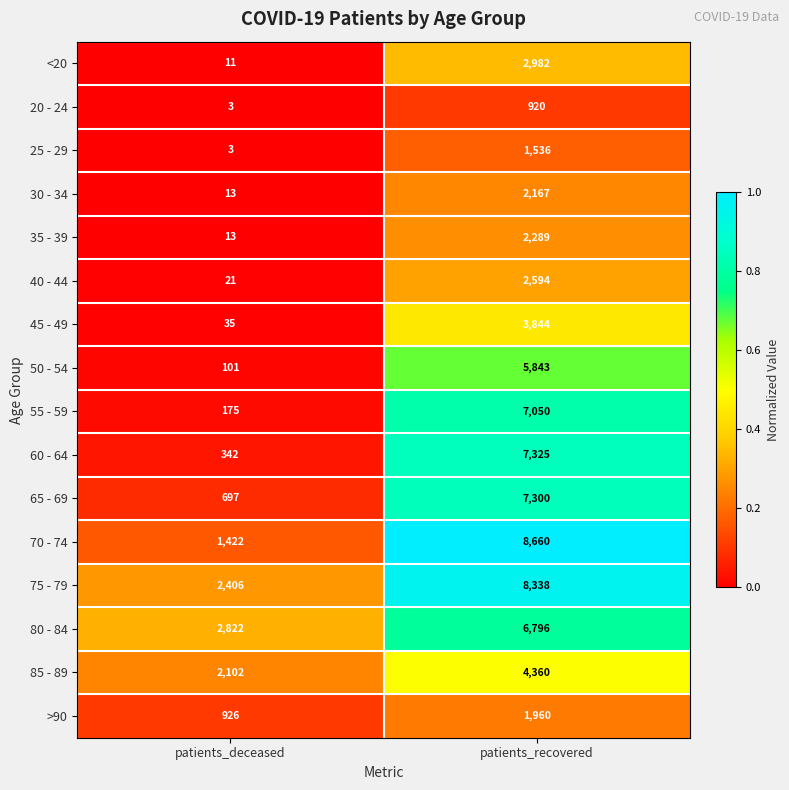

At which category is the sum across all series the highest?

patients_recovered